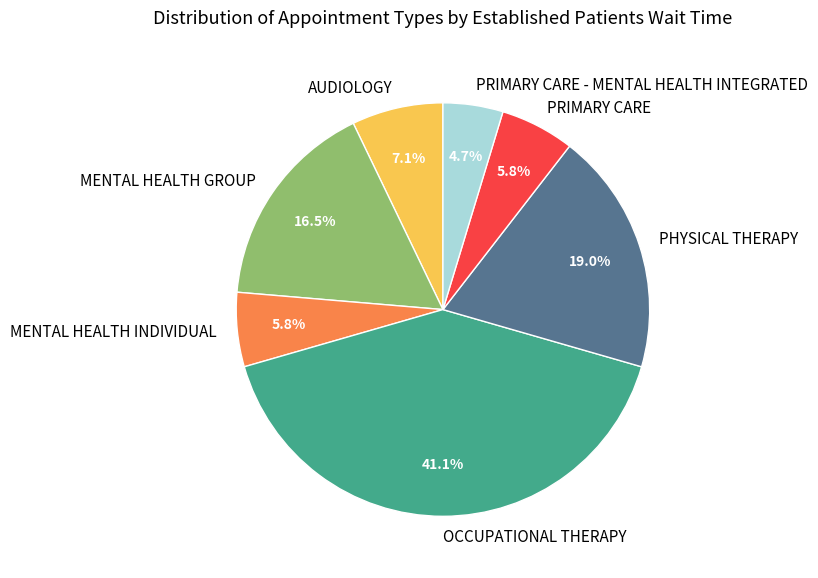

To the nearest percent, what is the combined percentage of PRIMARY CARE and MENTAL HEALTH INDIVIDUAL?

12%